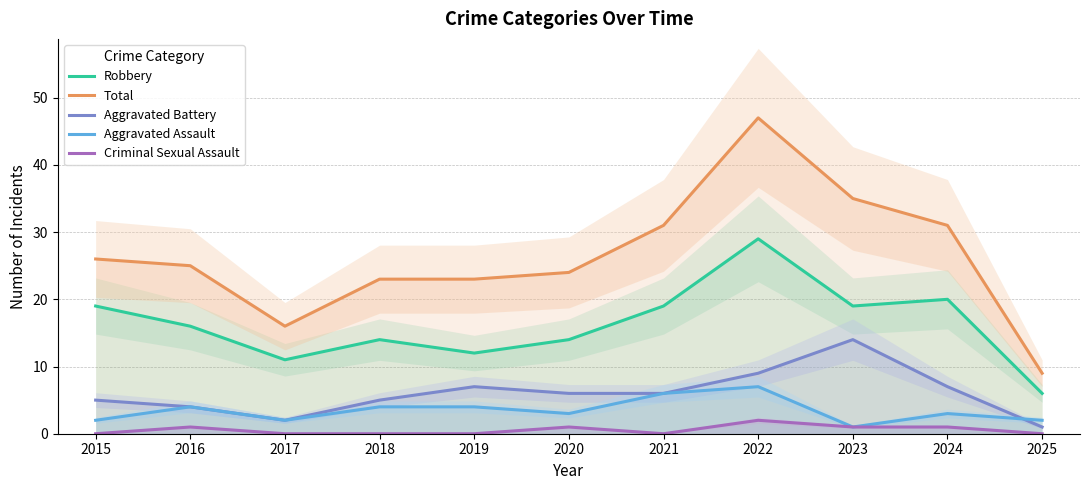

Is this an area chart (filled region under the line)?

No